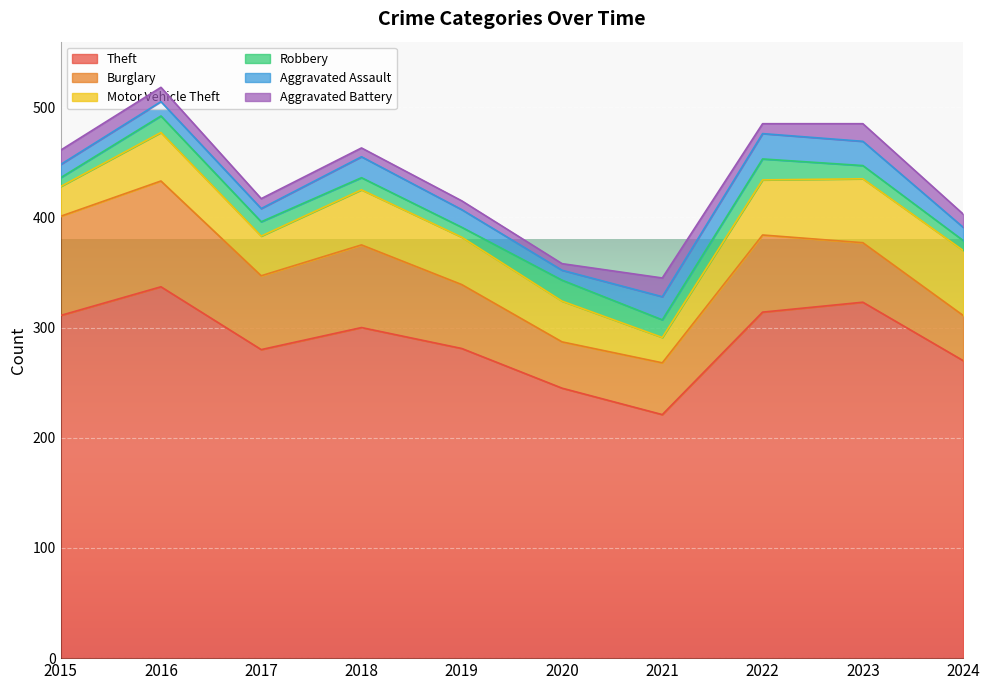

What is the difference between the maximum and minimum values in the Robbery series?

11